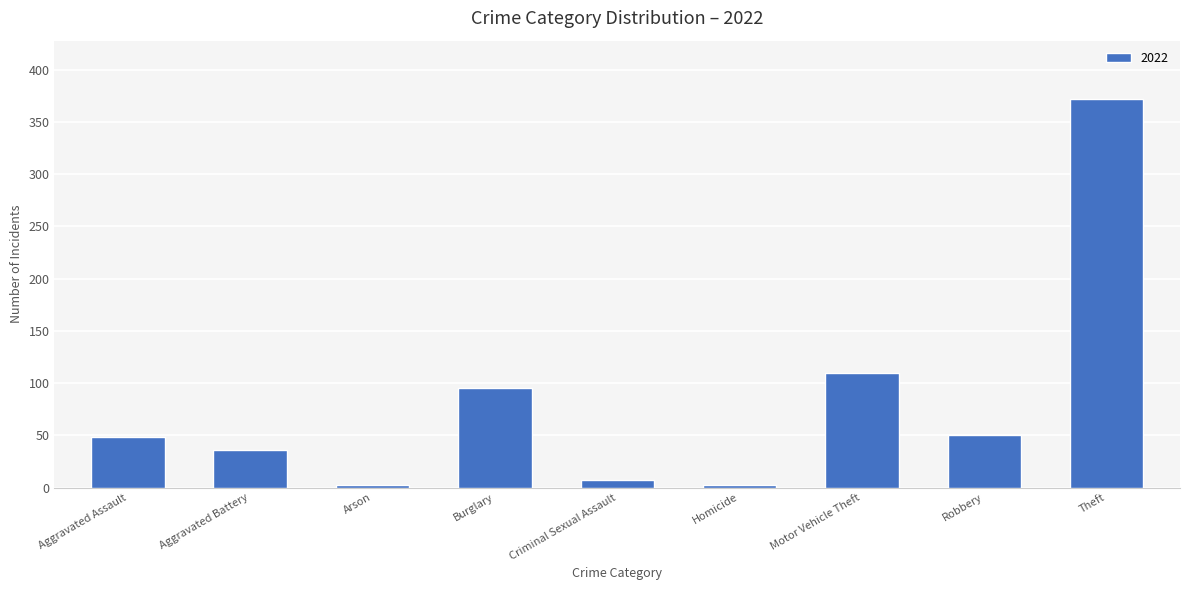

Reading left to right, list all the values displayed in this chart.

48	36	2	95	7	2	110	50	372